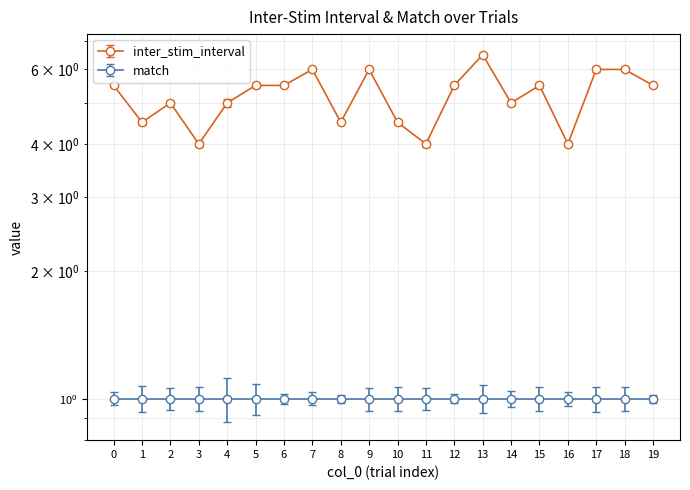

How many interior local peaks (higher than both neighbors) does the data have?

5